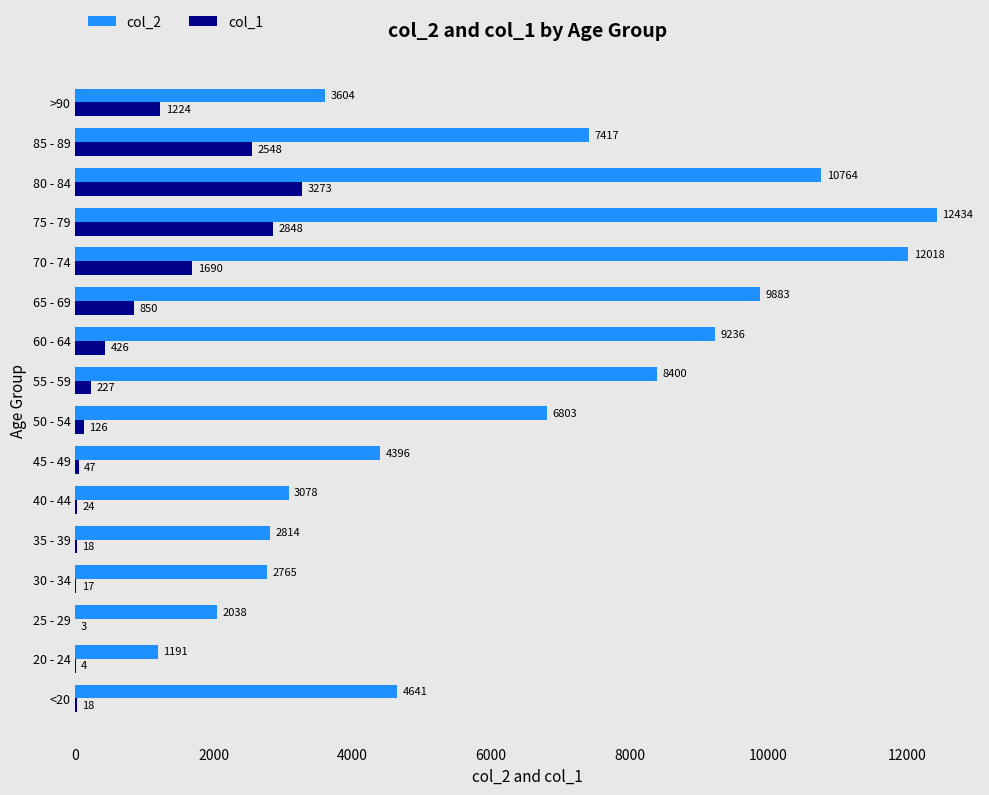

Which series changed the most between 85 - 89 and >90?

col_2